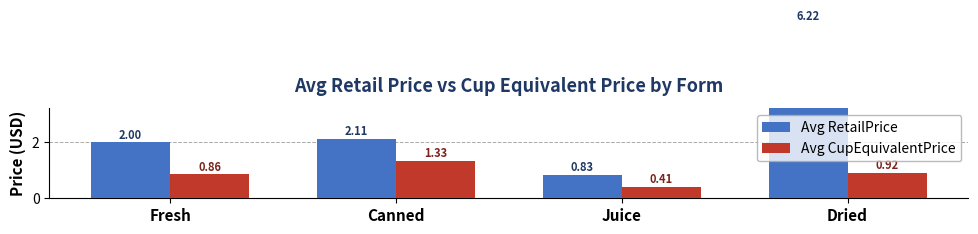

What is the sum of all Avg RetailPrice values?

11.2